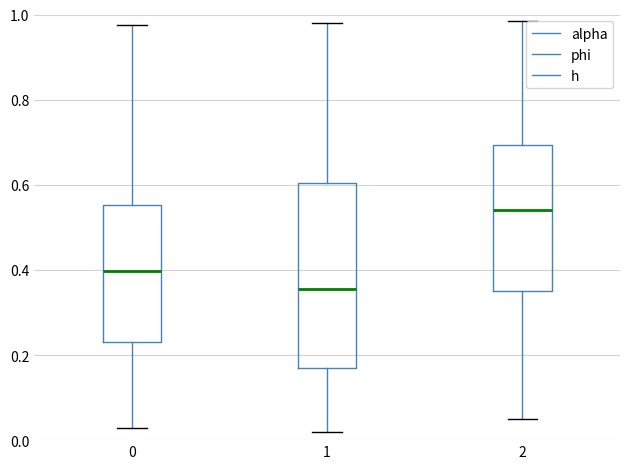

Reading left to right, transcribe this box plot: for each box, give where its median line is, the range the box spans, and where its two whiskers end, as read against the y-axis. The values are not printed on the chart, so give them approximately, as read against the axis.

0: median 0.40, box 0.22 to 0.56, whiskers 0.02 to 0.98
1: median 0.36, box 0.16 to 0.60, whiskers 0.02 to 0.98
2: median 0.54, box 0.36 to 0.70, whiskers 0.06 to 0.98